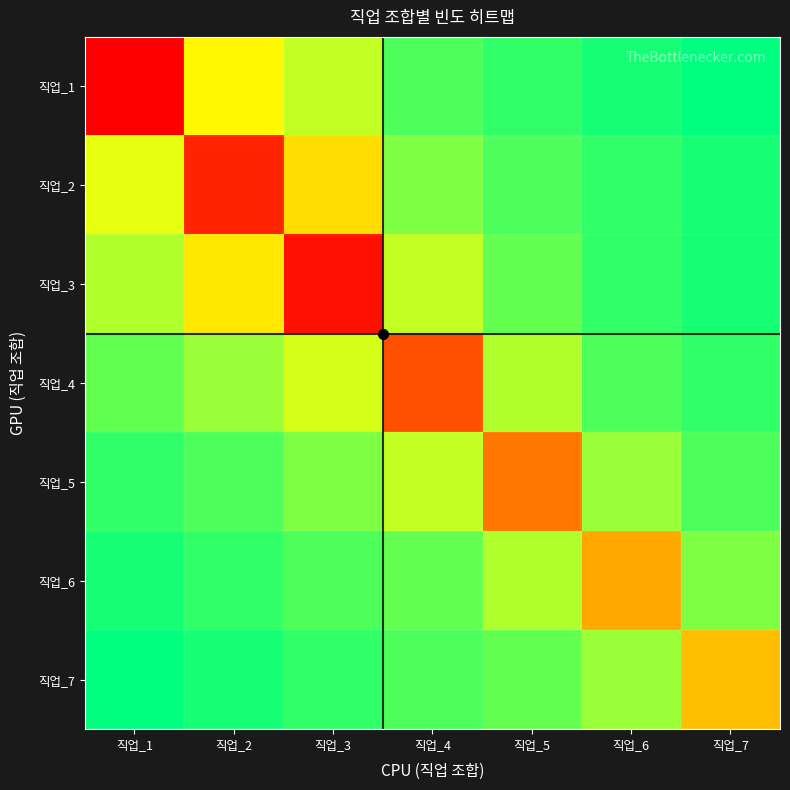

Which has a higher value, 직업_3 or 직업_7?

직업_7